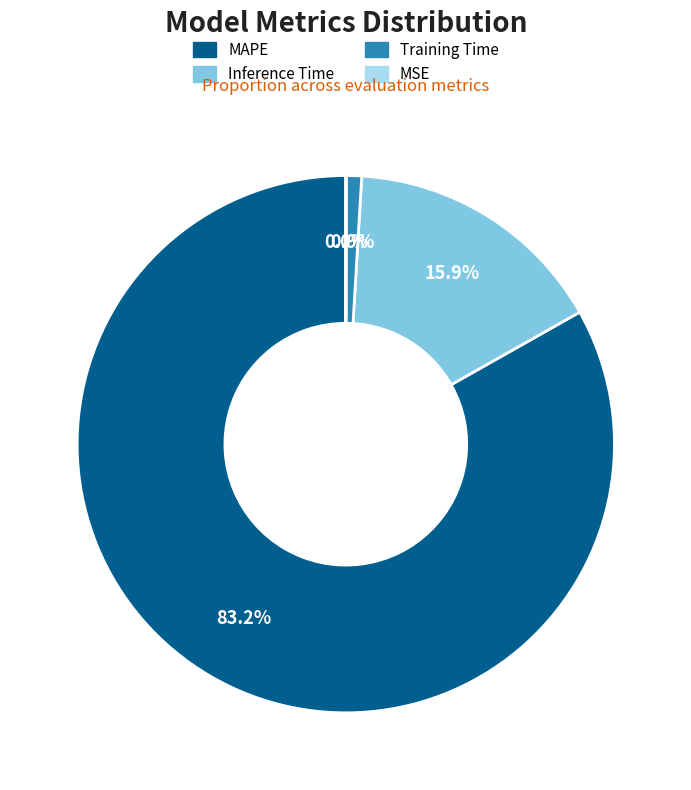

To the nearest percent, what is the average slice percentage?

25%